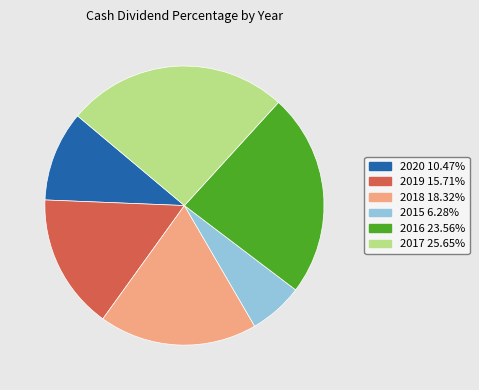

What is the smallest slice in the pie chart?

2015